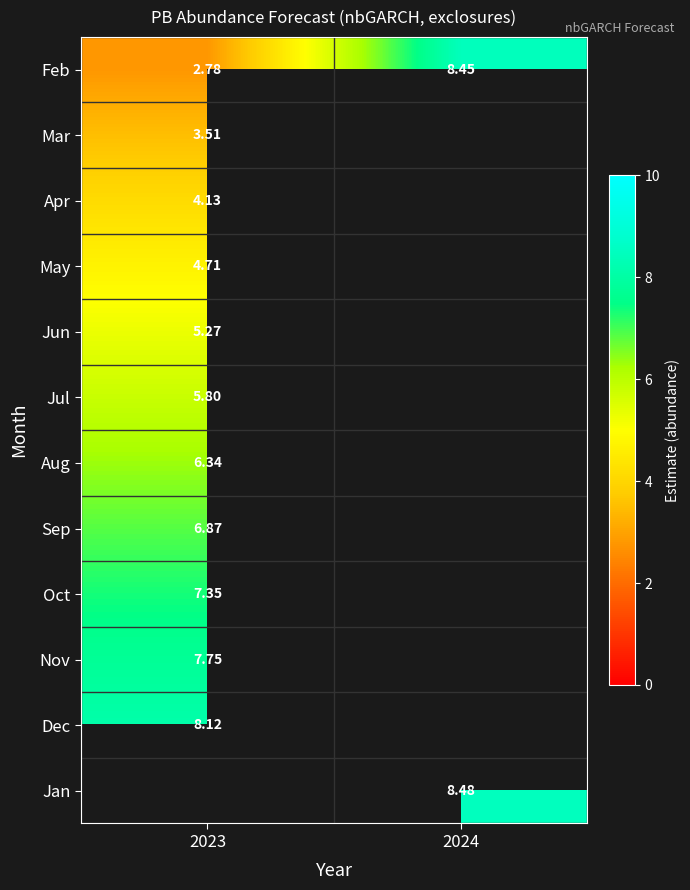

Which has a higher value, 2023 or 2024?

2024